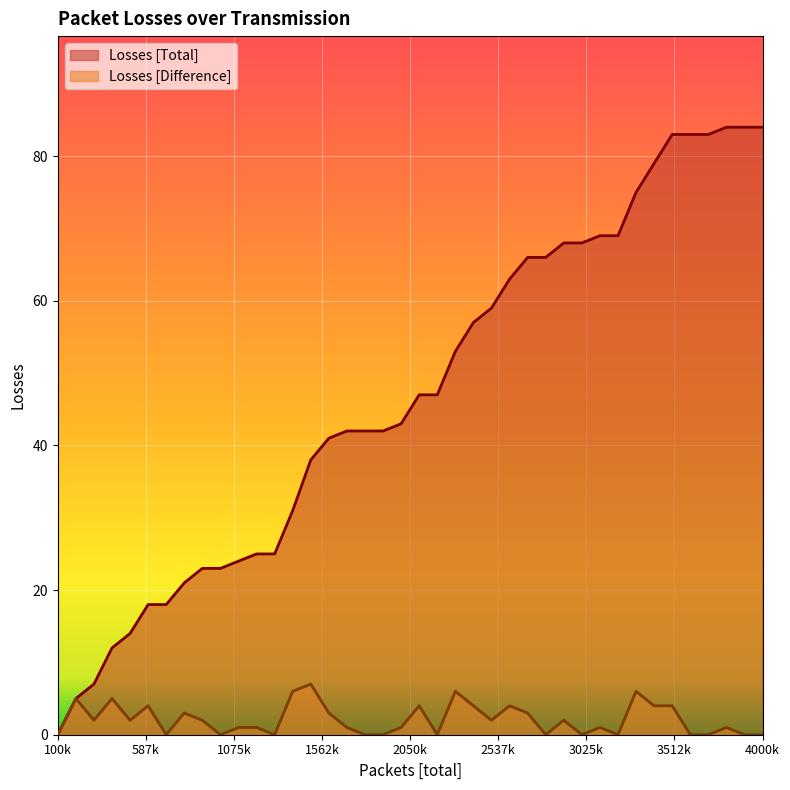

True or false: Losses [Total] has more than 1 points higher than both neighbors.

False